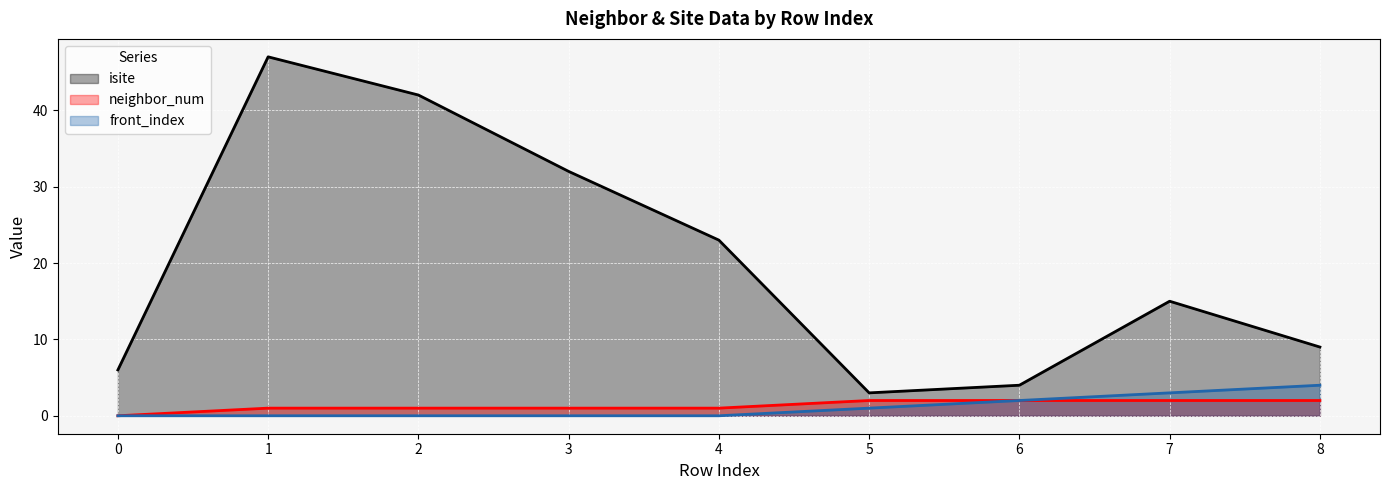

What is the maximum value for front_index (line)?

4